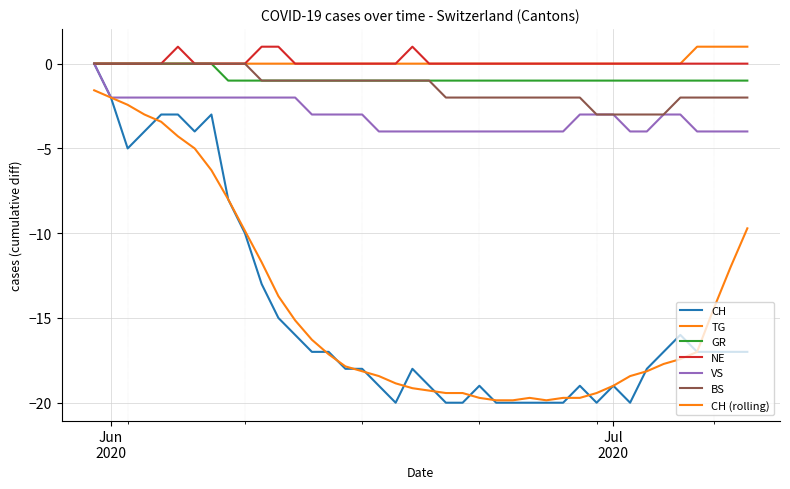

How many lines are shown in the chart?

7